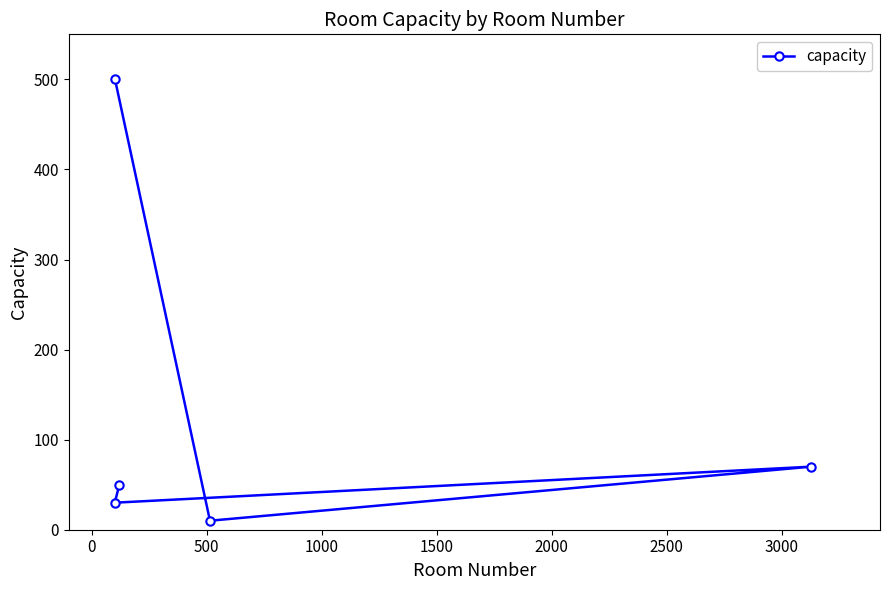

What is the sum of all values?

660